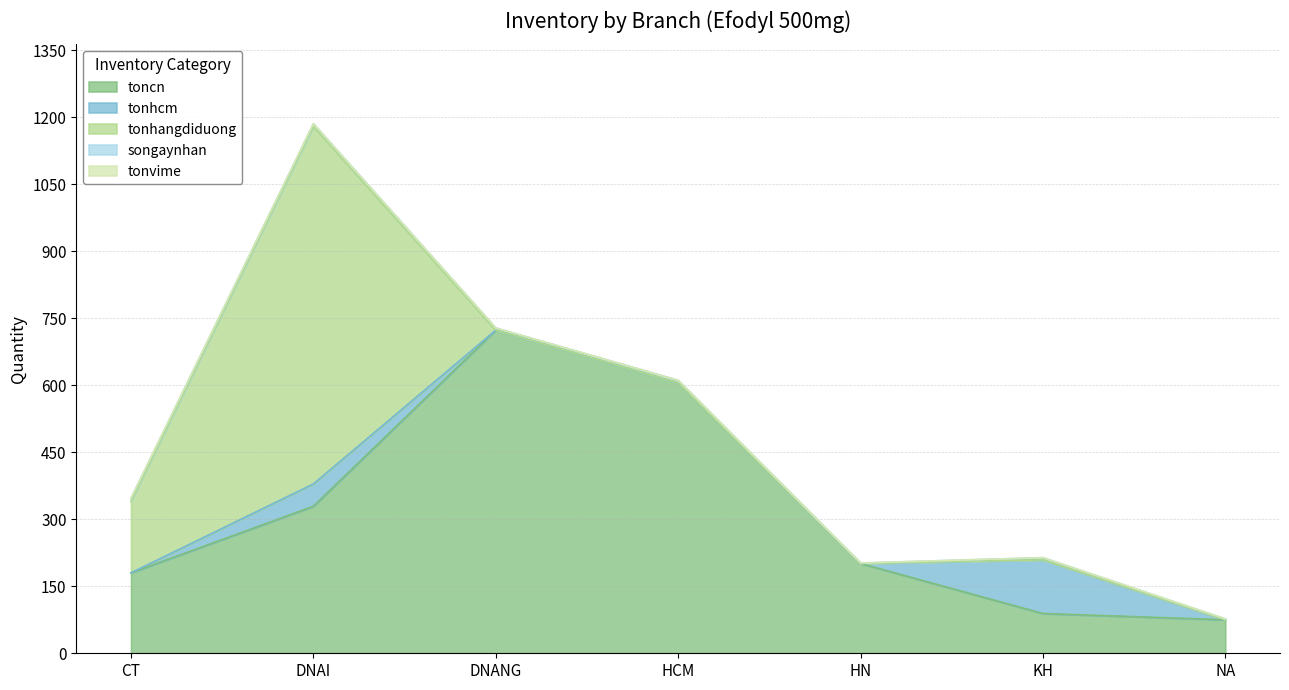

What is the difference between the songaynhan values at DNAI and NA?

4